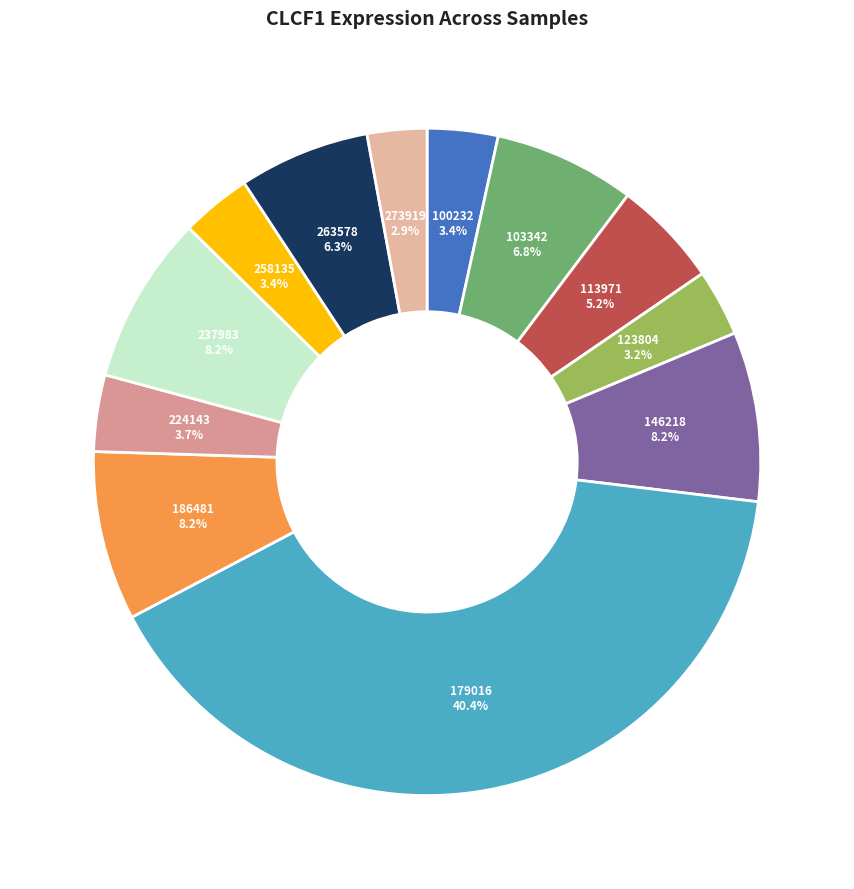

The 258135 slice represents 3% of the pie. True or false?

True